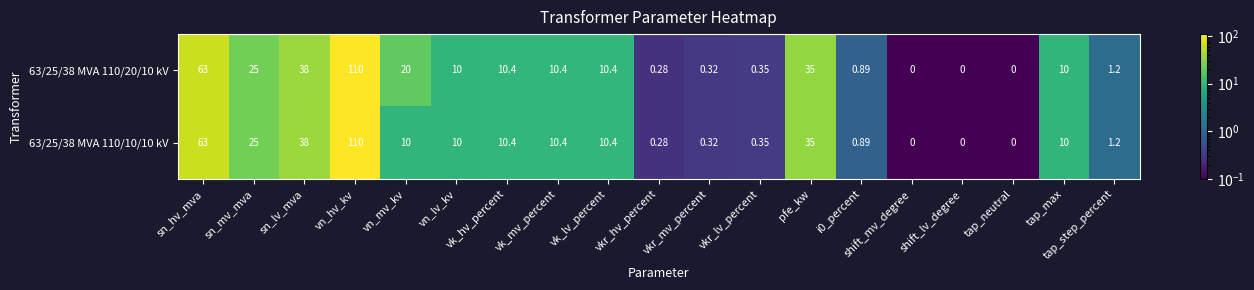

At which category is the sum across all series the highest?

vn_hv_kv